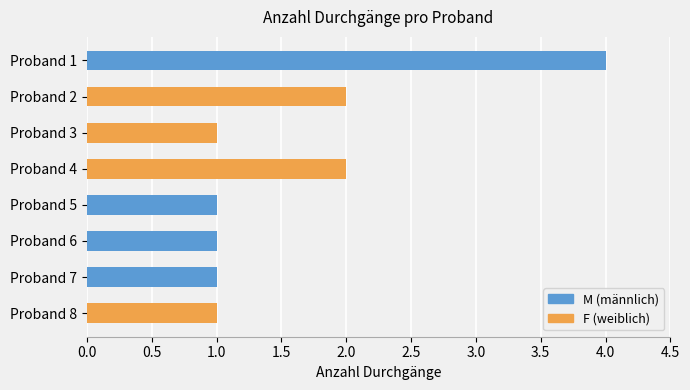

Rank the series by their average value, from lowest to highest.

F, M